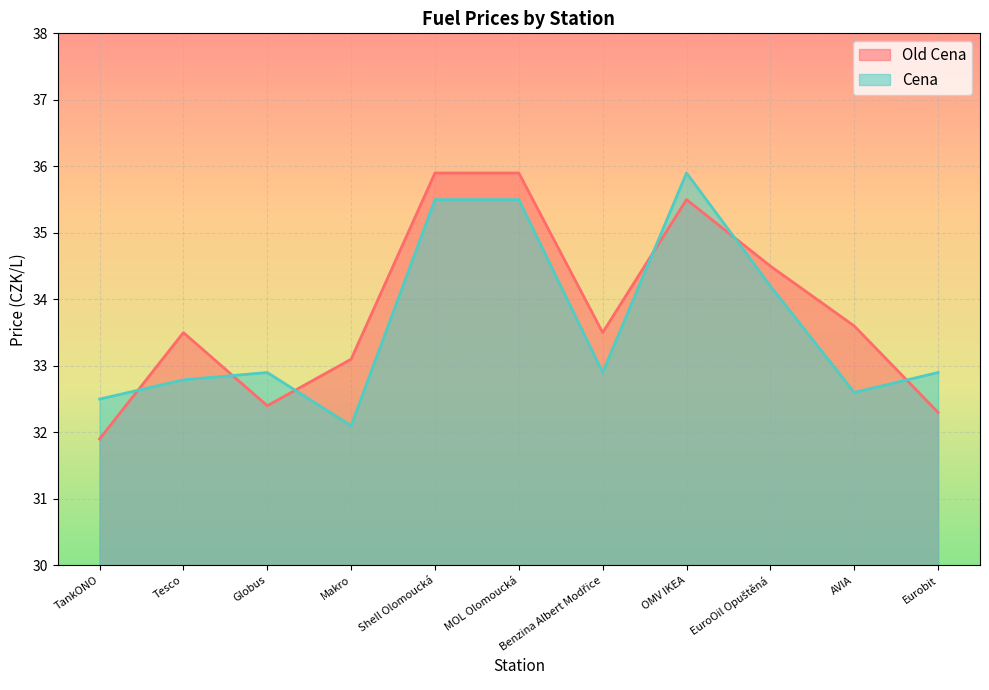

What is the difference between the Cena values at Tesco and MOL Olomoucká?

2.7